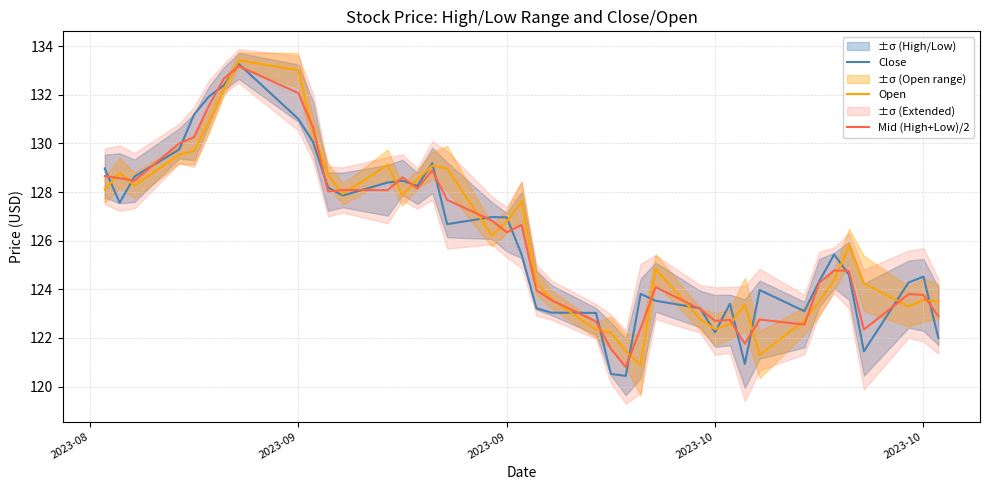

Is the value of Open at 2023-10 greater than the value of Mid (High+Low)/2 at 13?

Yes